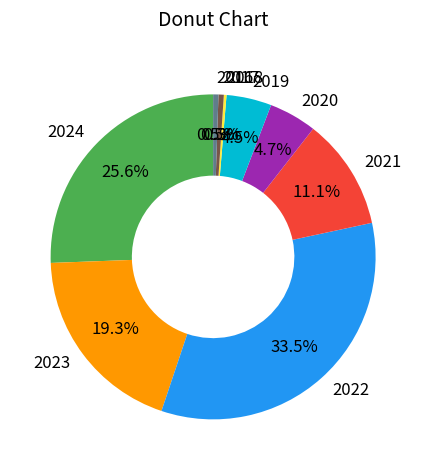

Is there a majority slice in this chart?

No